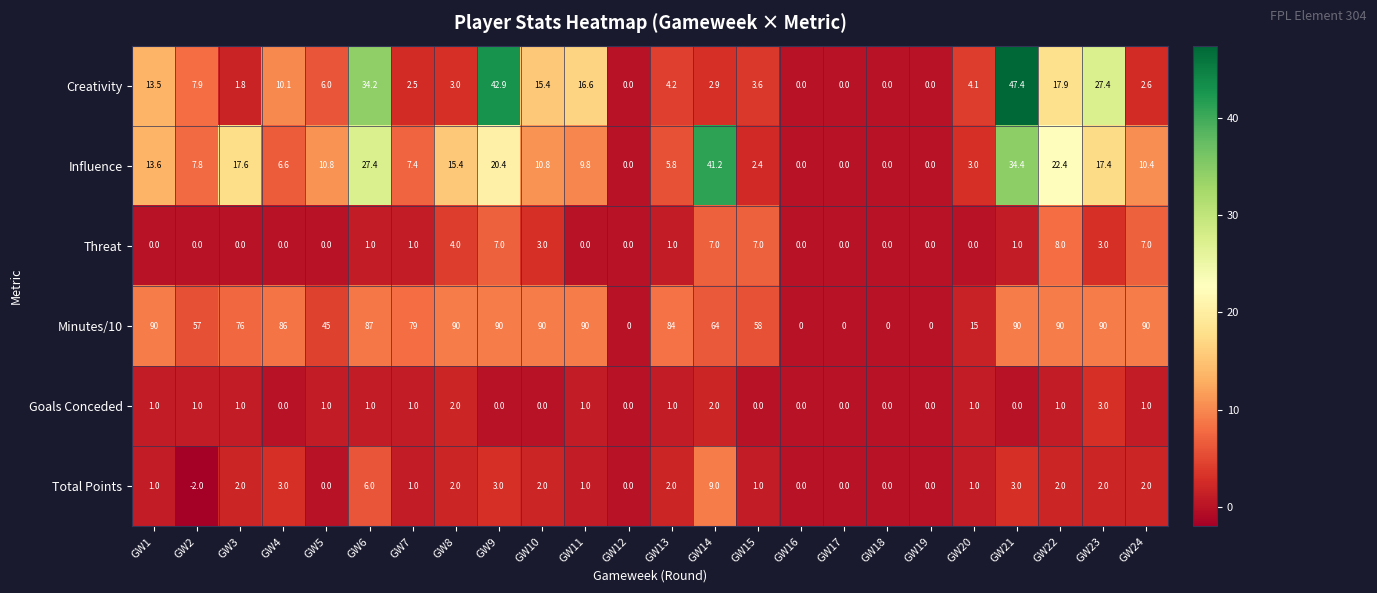

At which label is Creativity closest to 23?

GW23